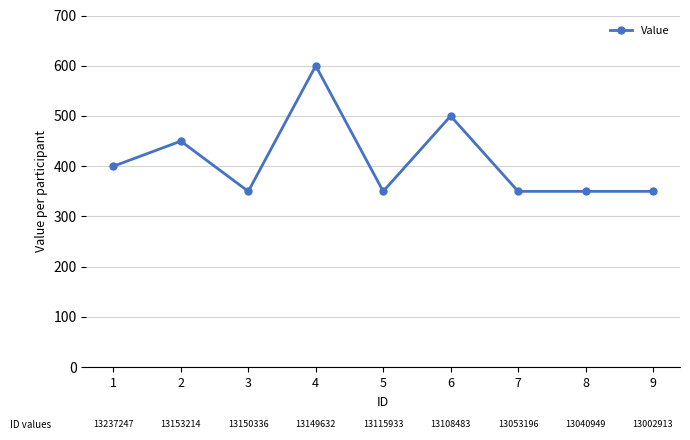

The chart shows a value of 216 at 8. True or false?

False